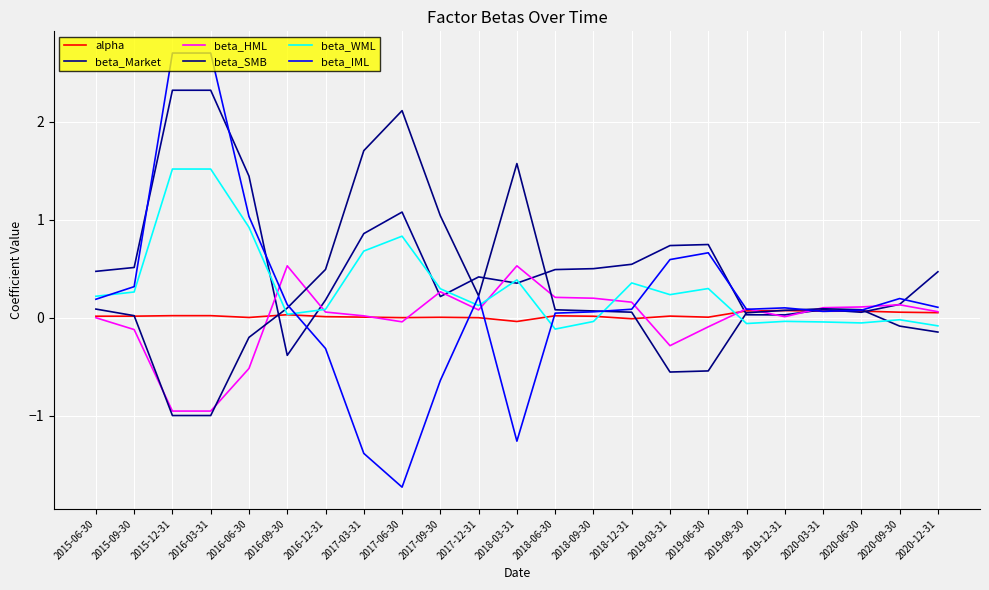

Does the chart have visible grid lines?

Yes